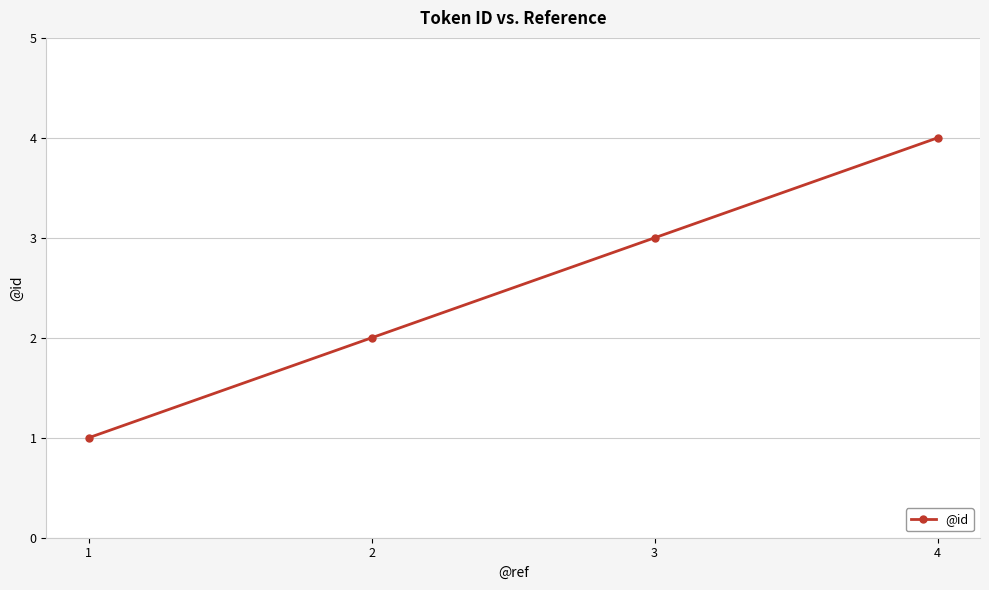

Is it true that the value at 3 is 3?

True